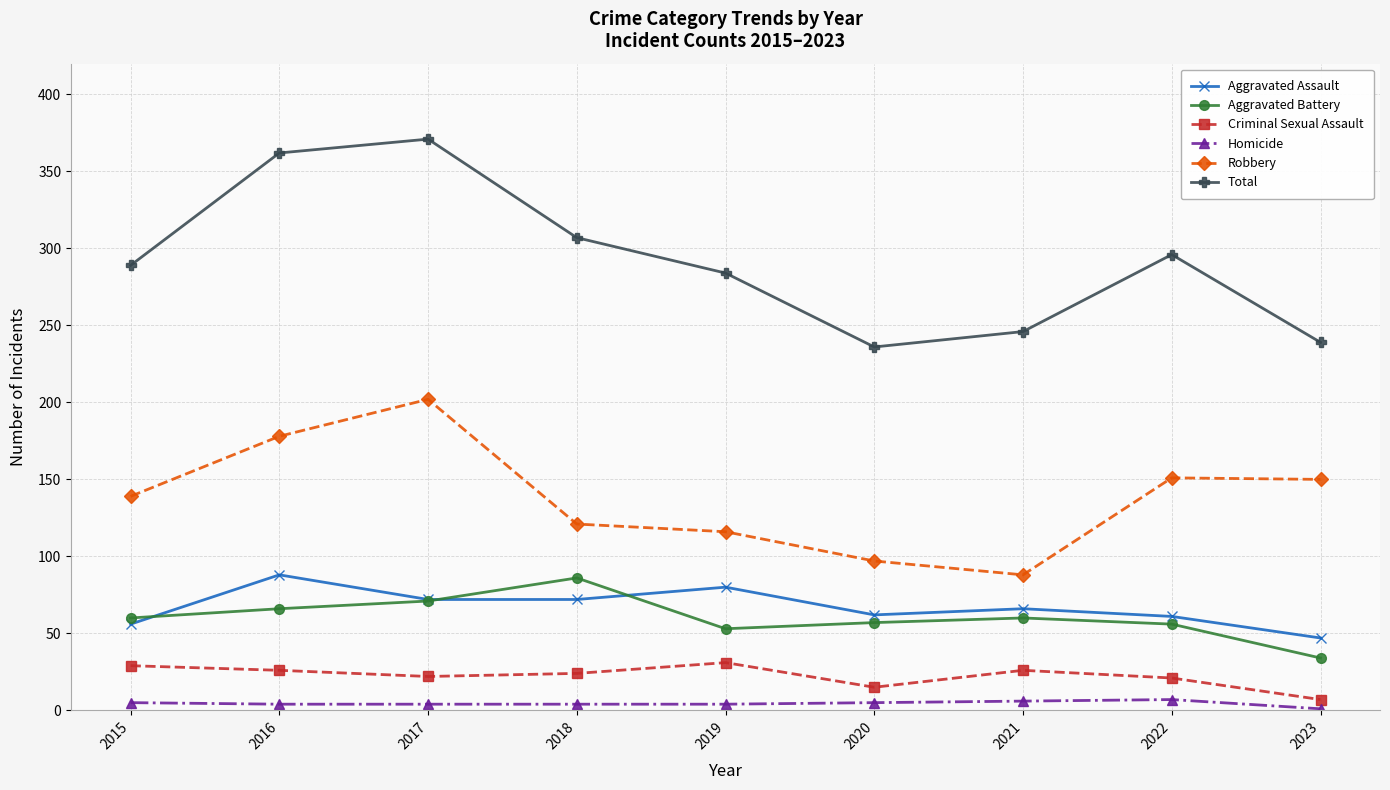

What is the average value of the Aggravated Assault series?

67